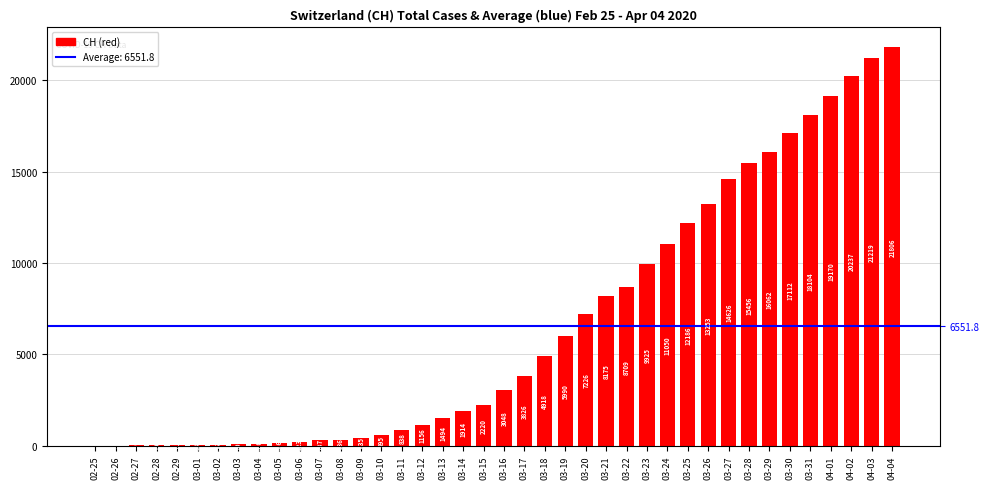

What is the label of the 1st bar from the left?

02-25